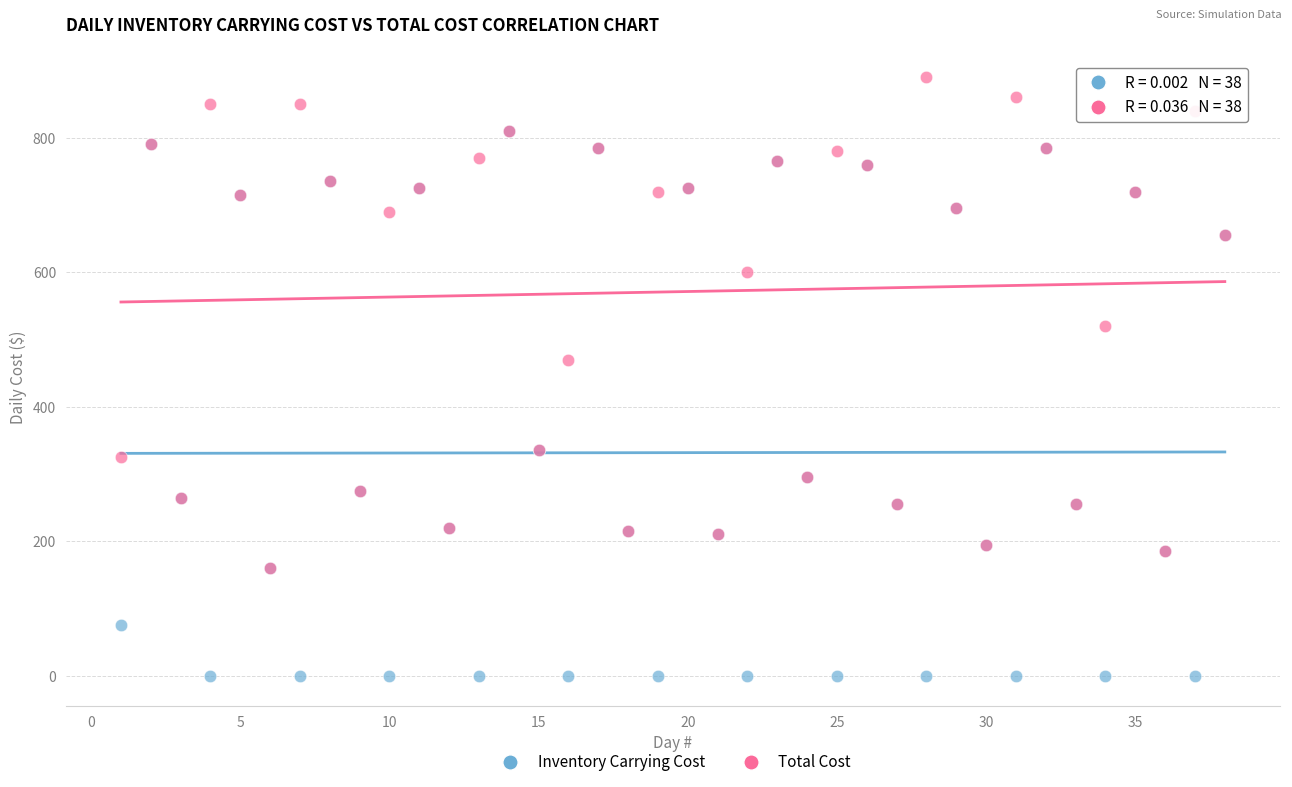

Across all series, what Y value is closest to 445?

470